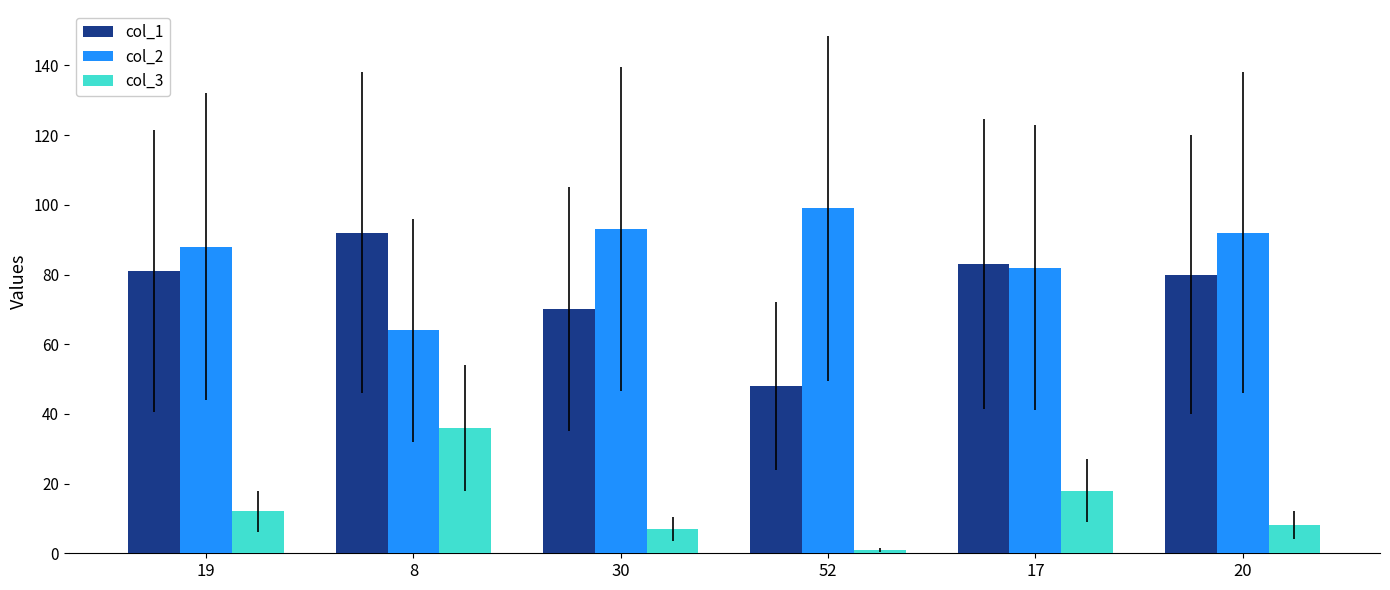

Reading left to right, list all the values displayed in this chart.

col_1: 81	92	70	48	83	80
col_2: 88	64	93	99	82	92
col_3: 12	36	7	1	18	8